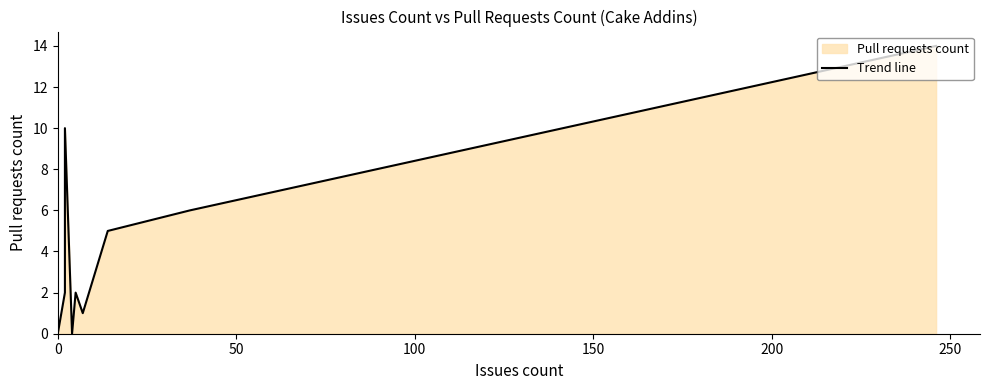

Count the number of categories in the chart.

11